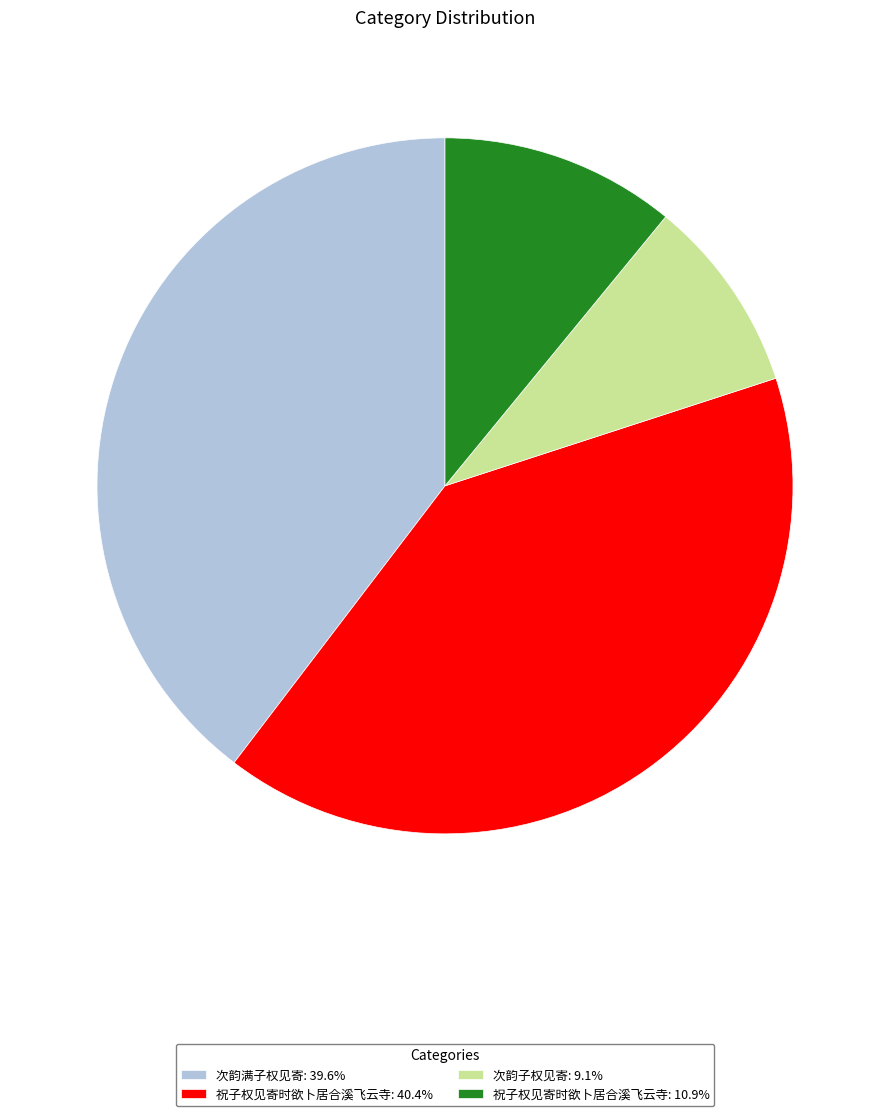

Combined, do 次韵满子权见寄: 39.6% and 次韵子权见寄: 9.1% account for over 50%?

No